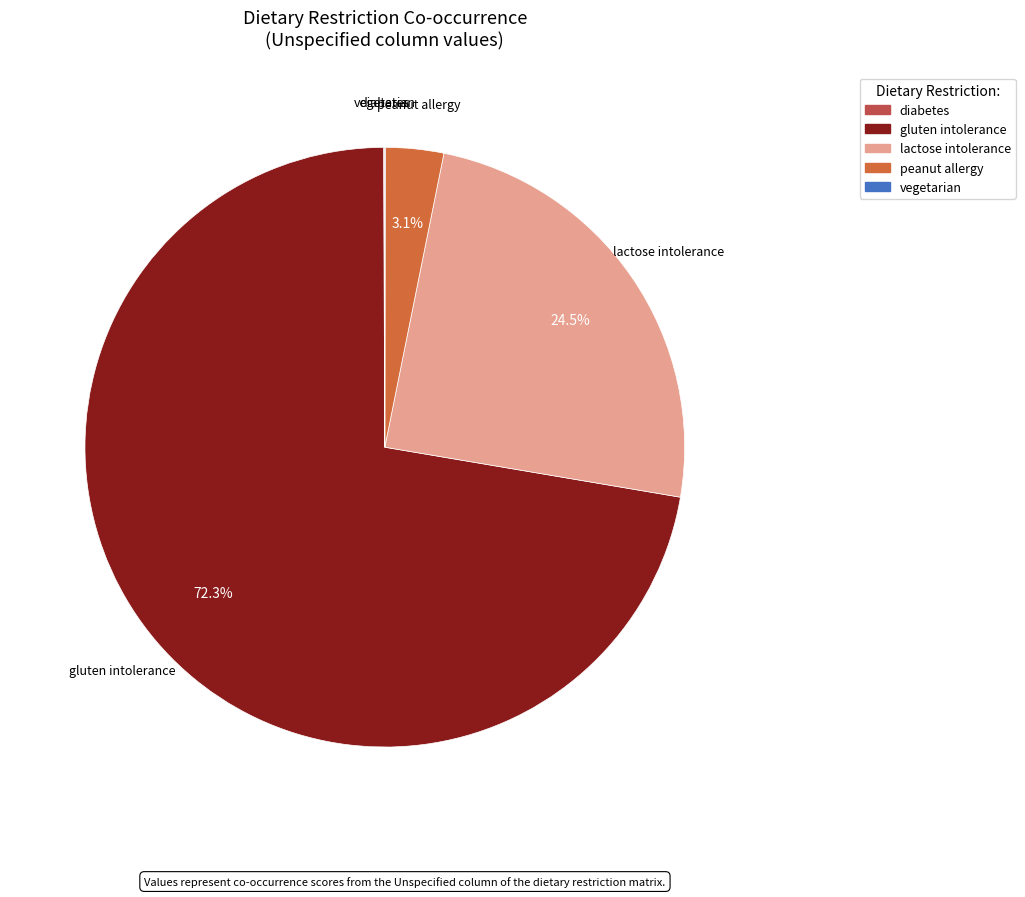

Which has a higher value, gluten intolerance or peanut allergy?

gluten intolerance